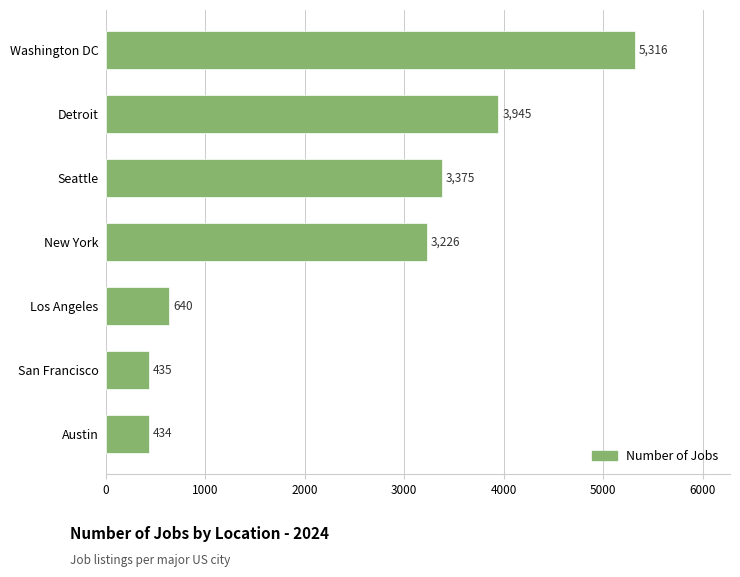

What is the difference between the values at Detroit and San Francisco?

3510